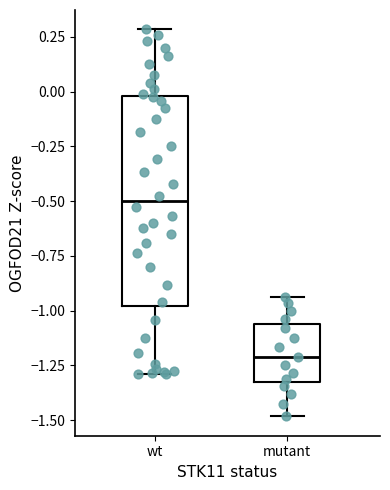

Reading left to right, transcribe this box plot: for each box, give where its median line is, the range the box spans, and where its two whiskers end, as read against the y-axis. The values are not printed on the chart, so give them approximately, as read against the axis.

wt: median -0.50, box -1.00 to 0.00, whiskers -1.30 to 0.30
mutant: median -1.20, box -1.35 to -1.05, whiskers -1.50 to -0.95